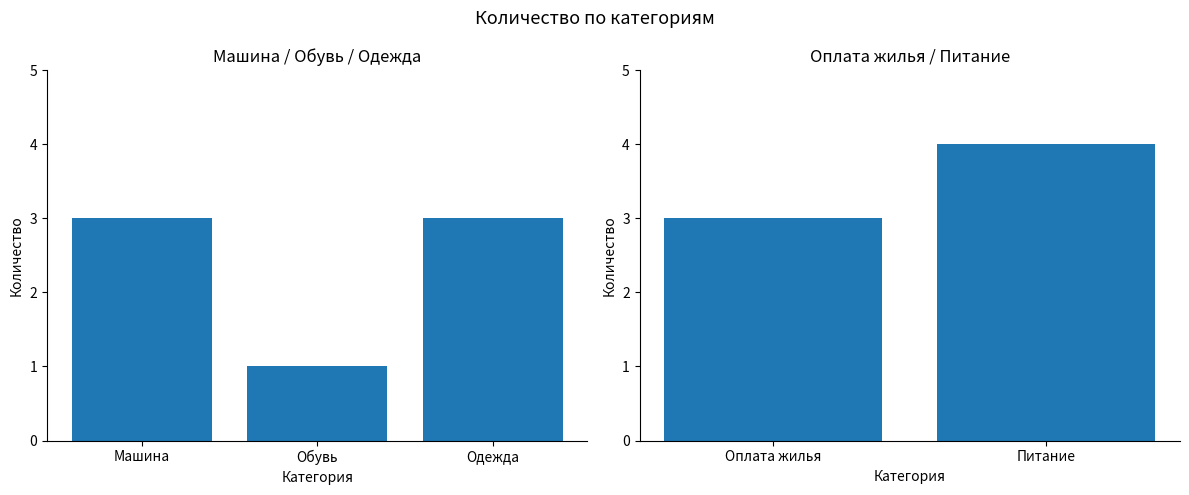

The value at Оплата жилья is 5. True or false?

False